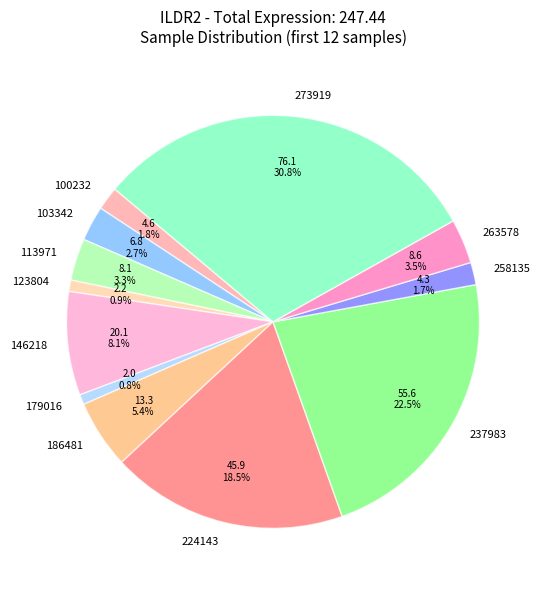

To the nearest percent, what is the average slice percentage?

8%